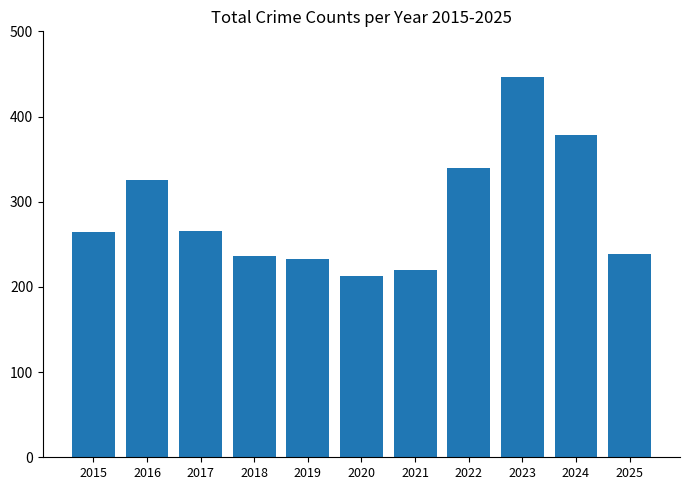

What is the average value?

287